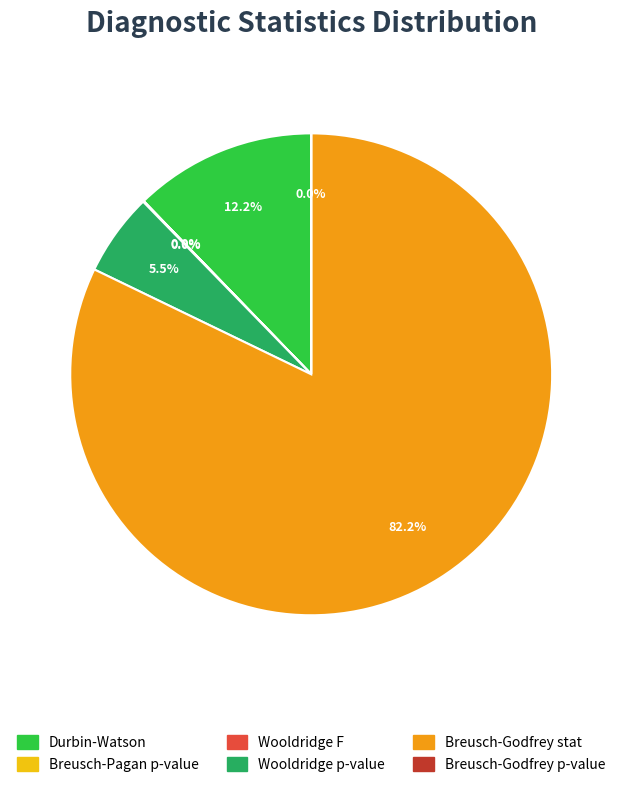

What percentage is NOT represented by Wooldridge F?

100.0%